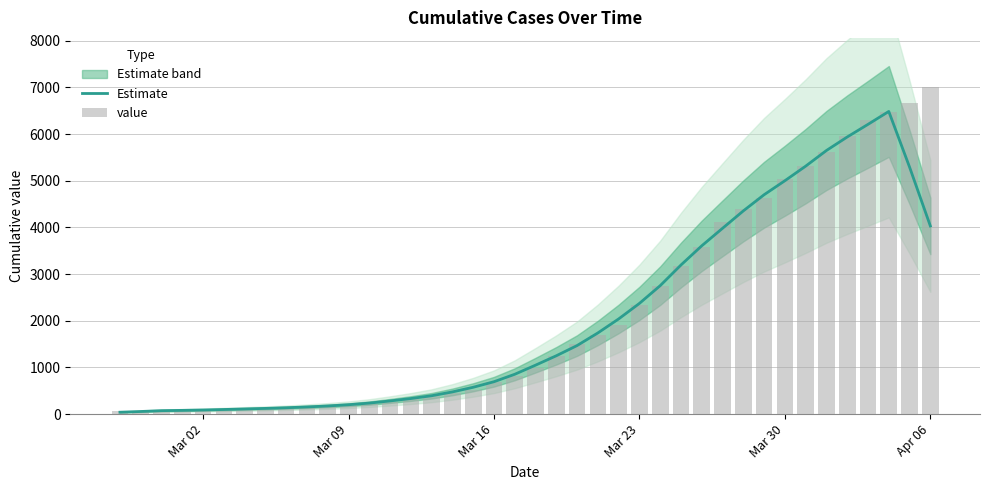

What is the highest value of the Estimate series?

6485.4